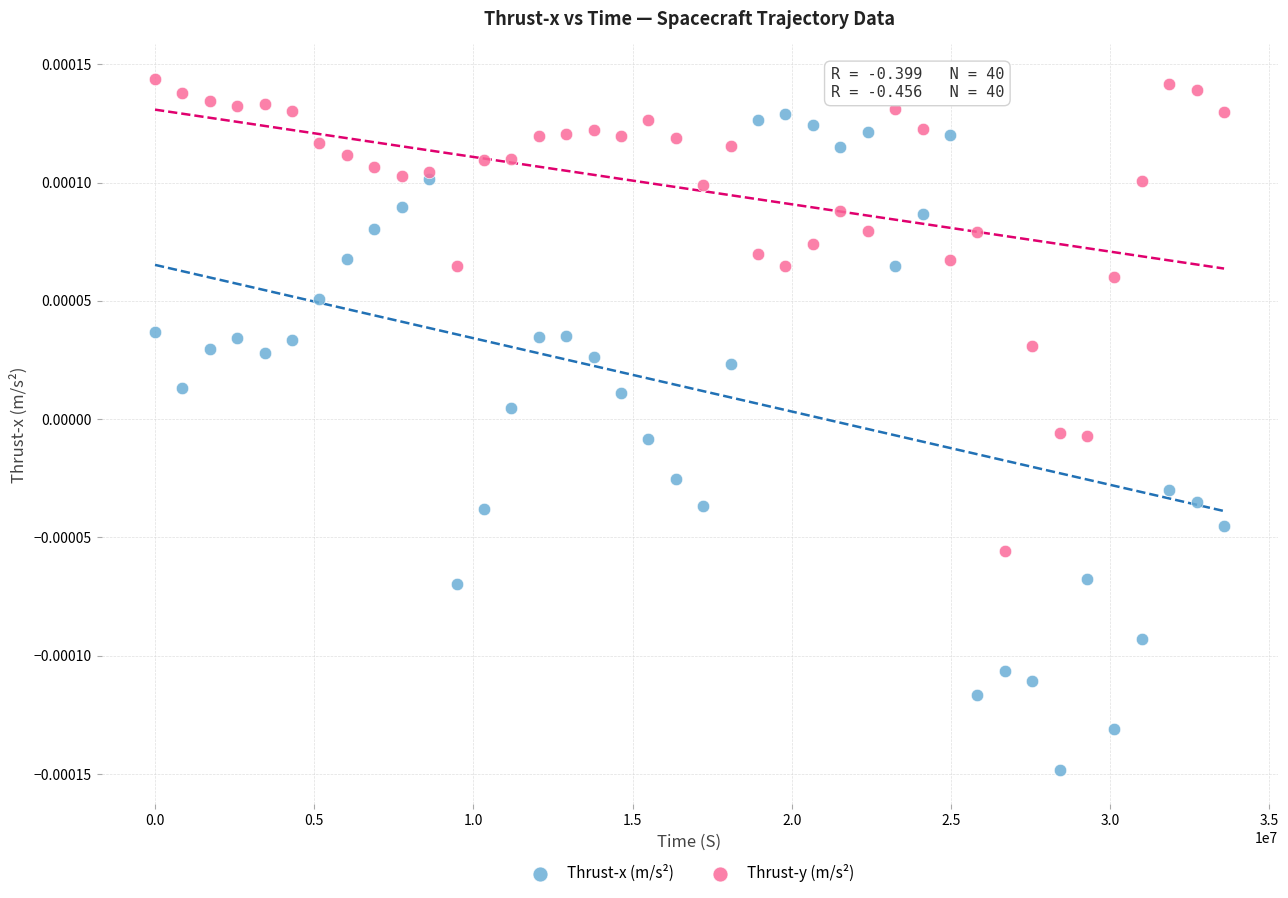

Which series contains the lowest Y value?

Thrust-x (m/s²)